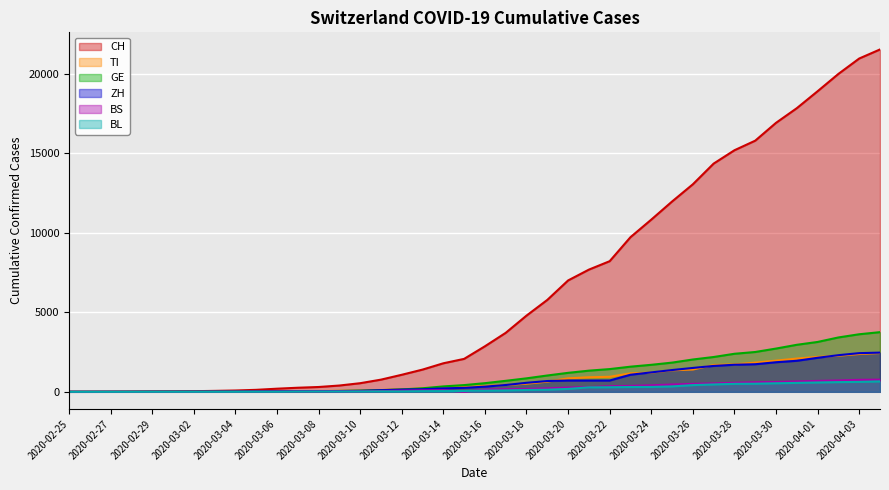

Reading left to right, list all the values displayed in this chart.

CH: 2020-02-25=0	2020-02-26=2	2020-02-27=6	2020-02-28=13	2020-02-29=23	2020-03-01=29	2020-03-02=40	2020-03-03=59	2020-03-04=83	2020-03-05=125	2020-03-06=197	2020-03-07=257	2020-03-08=303	2020-03-09=396	2020-03-10=542	2020-03-11=766	2020-03-12=1072	2020-03-13=1398	2020-03-14=1795	2020-03-15=2072	2020-03-16=2864	2020-03-17=3710	2020-03-18=4793	2020-03-19=5781	2020-03-20=7005	2020-03-21=7686	2020-03-22=8217	2020-03-23=9727	2020-03-24=10831	2020-03-25=11970	2020-03-26=13054	2020-03-27=14356	2020-03-28=15195	2020-03-29=15798	2020-03-30=16920	2020-03-31=17842	2020-04-01=18908	2020-04-02=19997	2020-04-03=20965	2020-04-04=21535
TI: 2020-02-25=0	2020-02-26=1	2020-02-27=1	2020-02-28=1	2020-02-29=2	2020-03-01=2	2020-03-02=4	2020-03-03=8	2020-03-04=13	2020-03-05=25	2020-03-06=28	2020-03-07=41	2020-03-08=49	2020-03-09=61	2020-03-10=75	2020-03-11=108	2020-03-12=163	2020-03-13=206	2020-03-14=265	2020-03-15=293	2020-03-16=368	2020-03-17=426	2020-03-18=511	2020-03-19=638	2020-03-20=849	2020-03-21=916	2020-03-22=945	2020-03-23=1162	2020-03-24=1209	2020-03-25=1354	2020-03-26=1401	2020-03-27=1688	2020-03-28=1727	2020-03-29=1837	2020-03-30=1962	2020-03-31=2091	2020-04-01=2195	2020-04-02=2271	2020-04-03=2377	2020-04-04=2442
GE: 2020-02-25=0	2020-02-26=1	2020-02-27=1	2020-02-28=4	2020-02-29=8	2020-03-01=9	2020-03-02=10	2020-03-03=13	2020-03-04=14	2020-03-05=17	2020-03-06=25	2020-03-07=38	2020-03-08=40	2020-03-09=56	2020-03-10=76	2020-03-11=109	2020-03-12=150	2020-03-13=222	2020-03-14=340	2020-03-15=423	2020-03-16=544	2020-03-17=692	2020-03-18=848	2020-03-19=1027	2020-03-20=1194	2020-03-21=1331	2020-03-22=1430	2020-03-23=1582	2020-03-24=1699	2020-03-25=1837	2020-03-26=2033	2020-03-27=2190	2020-03-28=2393	2020-03-29=2505	2020-03-30=2721	2020-03-31=2958	2020-04-01=3137	2020-04-02=3420	2020-04-03=3621	2020-04-04=3753
ZH: 2020-02-25=0	2020-02-26=0	2020-02-27=2	2020-02-28=2	2020-02-29=6	2020-03-01=7	2020-03-02=10	2020-03-03=13	2020-03-04=15	2020-03-05=23	2020-03-06=29	2020-03-07=34	2020-03-08=40	2020-03-09=49	2020-03-10=62	2020-03-11=101	2020-03-12=140	2020-03-13=163	2020-03-14=218	2020-03-15=250	2020-03-16=326	2020-03-17=429	2020-03-18=568	2020-03-19=679	2020-03-20=711	2020-03-21=711	2020-03-22=711	2020-03-23=1075	2020-03-24=1223	2020-03-25=1370	2020-03-26=1502	2020-03-27=1629	2020-03-28=1703	2020-03-29=1735	2020-03-30=1861	2020-03-31=1952	2020-04-01=2141	2020-04-02=2305	2020-04-03=2433	2020-04-04=2466
BS: 2020-02-25=0	2020-02-26=0	2020-02-27=1	2020-02-28=1	2020-02-29=1	2020-03-01=1	2020-03-02=1	2020-03-03=3	2020-03-04=3	2020-03-05=8	2020-03-06=15	2020-03-07=21	2020-03-08=24	2020-03-09=28	2020-03-10=33	2020-03-11=49	2020-03-12=73	2020-03-13=92	2020-03-14=100	2020-03-15=0	2020-03-16=143	2020-03-17=164	2020-03-18=181	2020-03-19=220	2020-03-20=270	2020-03-21=297	2020-03-22=356	2020-03-23=374	2020-03-24=410	2020-03-25=462	2020-03-26=501	2020-03-27=530	2020-03-28=569	2020-03-29=605	2020-03-30=617	2020-03-31=653	2020-04-01=687	2020-04-02=714	2020-04-03=754	2020-04-04=767
BL: 2020-02-25=0	2020-02-26=0	2020-02-27=0	2020-02-28=1	2020-02-29=2	2020-03-01=2	2020-03-02=2	2020-03-03=2	2020-03-04=2	2020-03-05=6	2020-03-06=6	2020-03-07=15	2020-03-08=19	2020-03-09=20	2020-03-10=22	2020-03-11=26	2020-03-12=26	2020-03-13=42	2020-03-14=47	2020-03-15=54	2020-03-16=76	2020-03-17=89	2020-03-18=116	2020-03-19=134	2020-03-20=184	2020-03-21=282	2020-03-22=289	2020-03-23=302	2020-03-24=306	2020-03-25=341	2020-03-26=422	2020-03-27=466	2020-03-28=502	2020-03-29=511	2020-03-30=539	2020-03-31=561	2020-04-01=588	2020-04-02=610	2020-04-03=625	2020-04-04=656